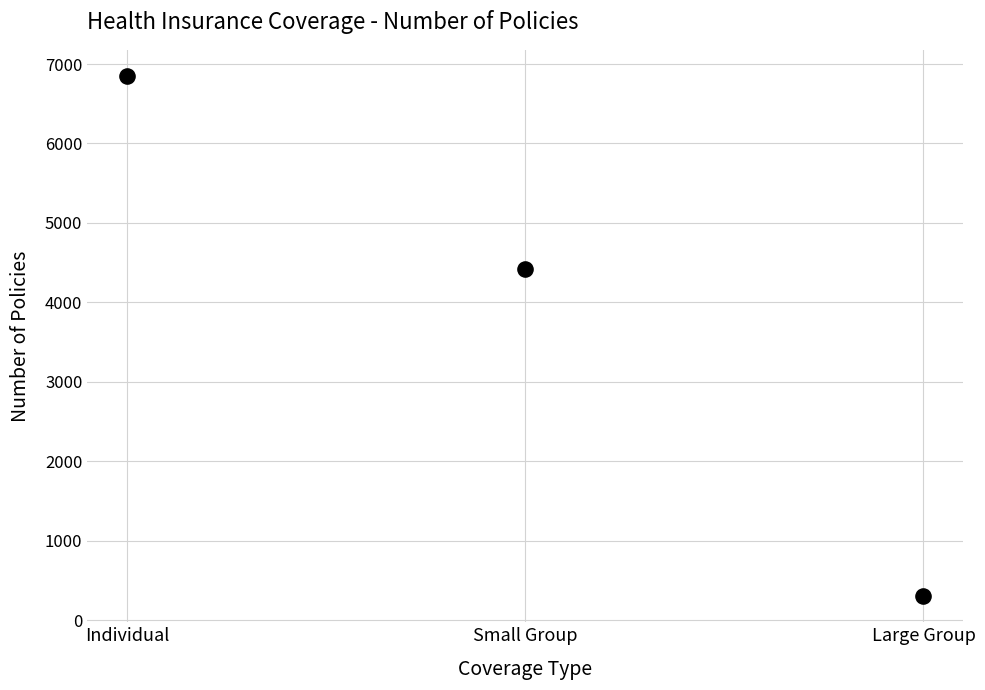

What Y value in the scatter plot is closest to 3575?

4425